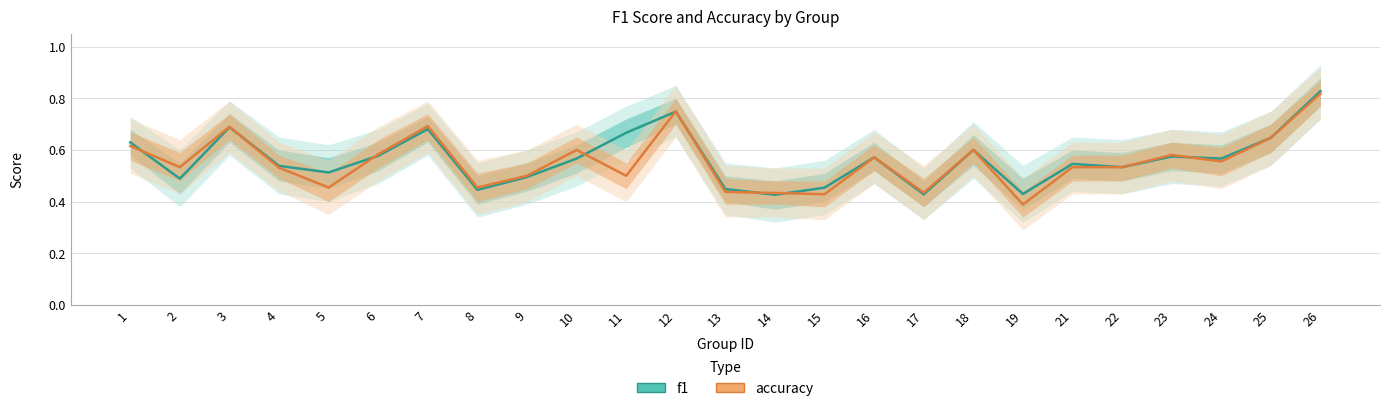

How many times do f1 and accuracy cross each other?

9